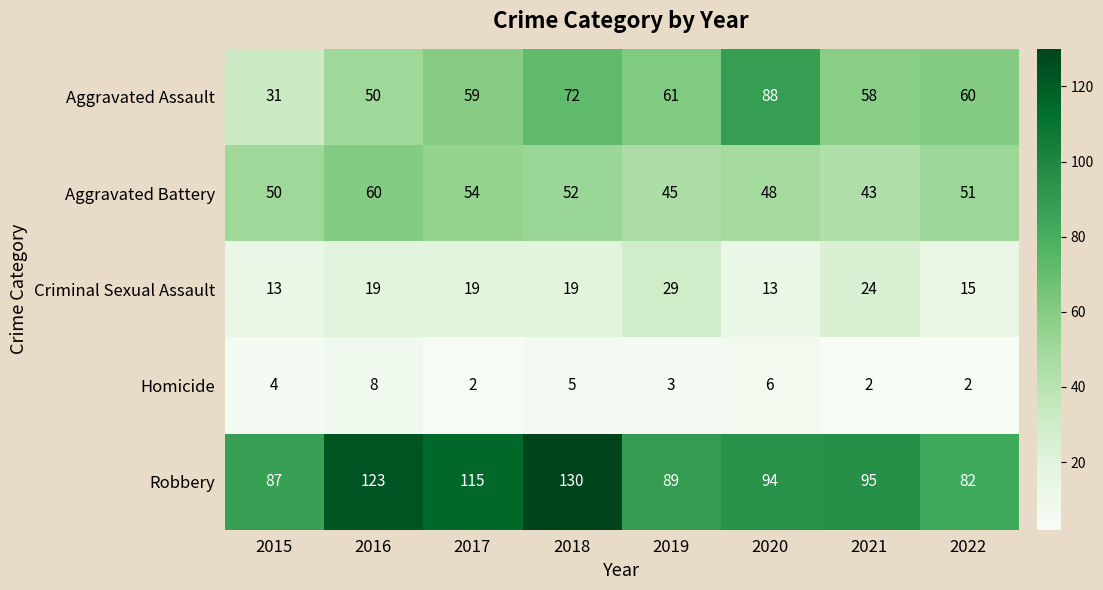

How many distinct data groups are displayed?

5